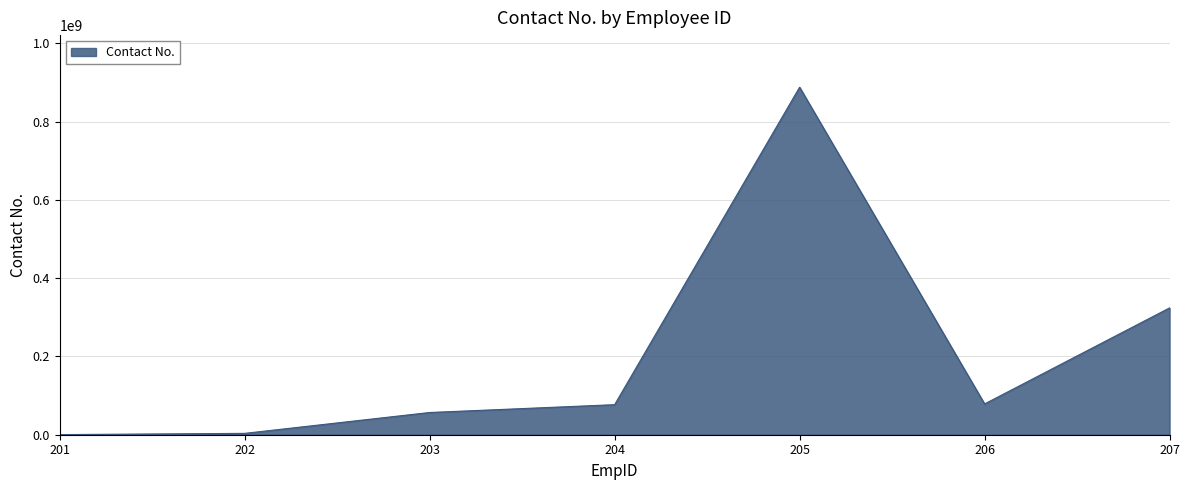

Where is the data nearest to the value 444055561?

207